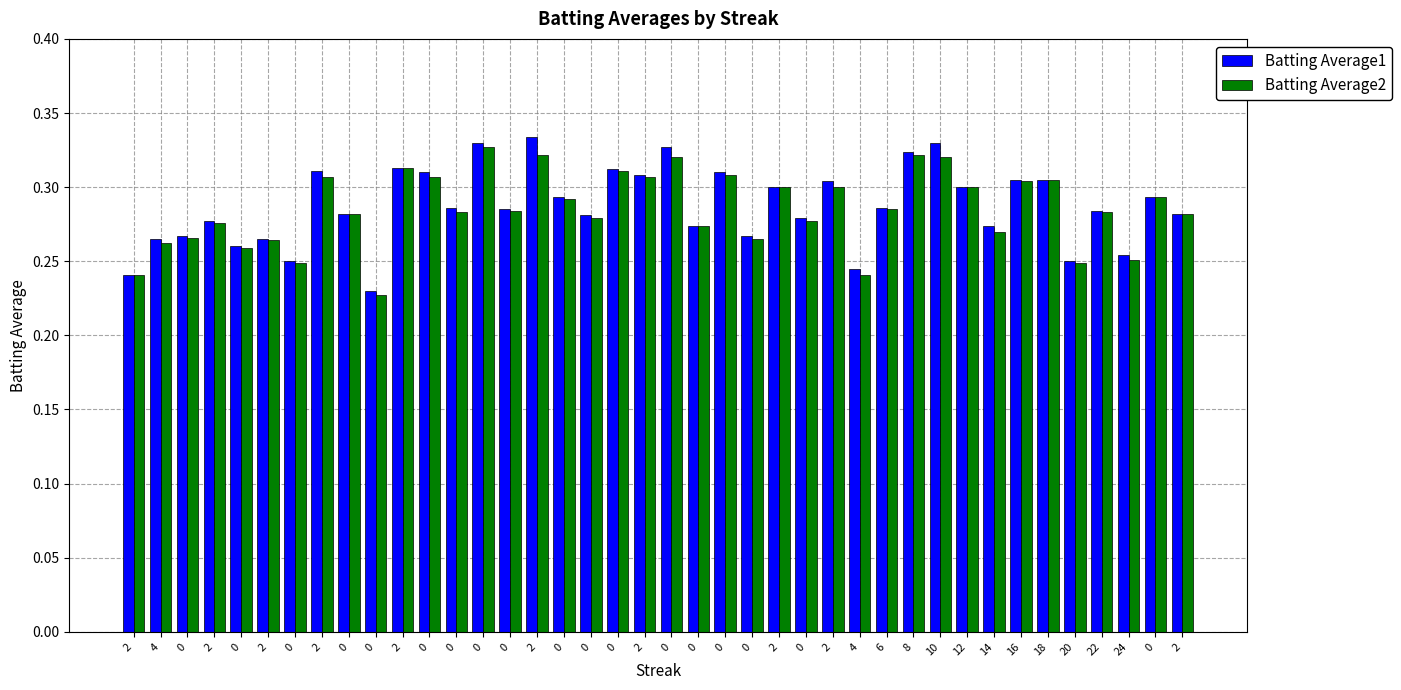

Which series changed the most between 0 and 2?

Batting Average2